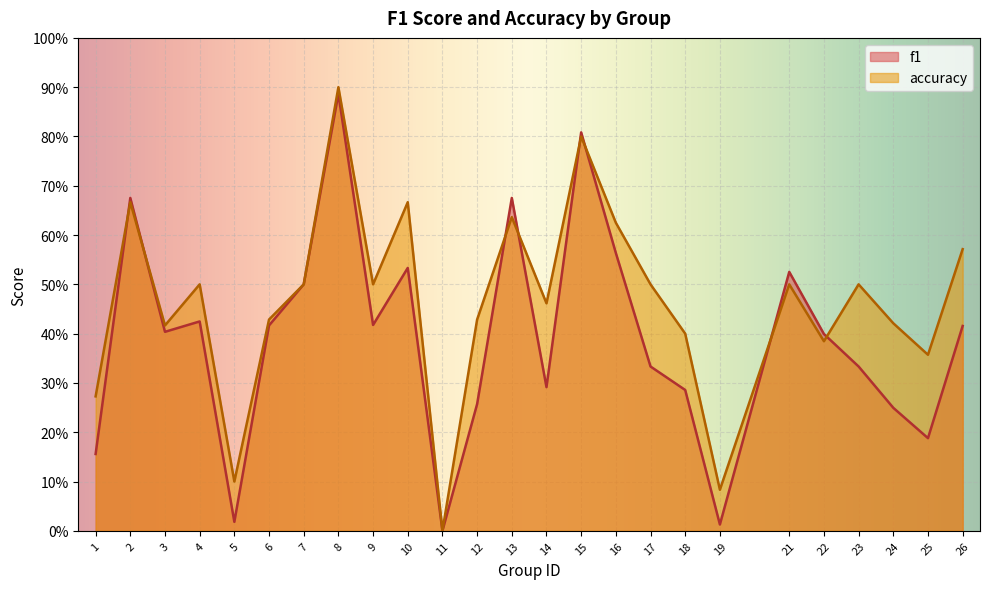

Between 8 and 23, which series saw the biggest shift?

f1